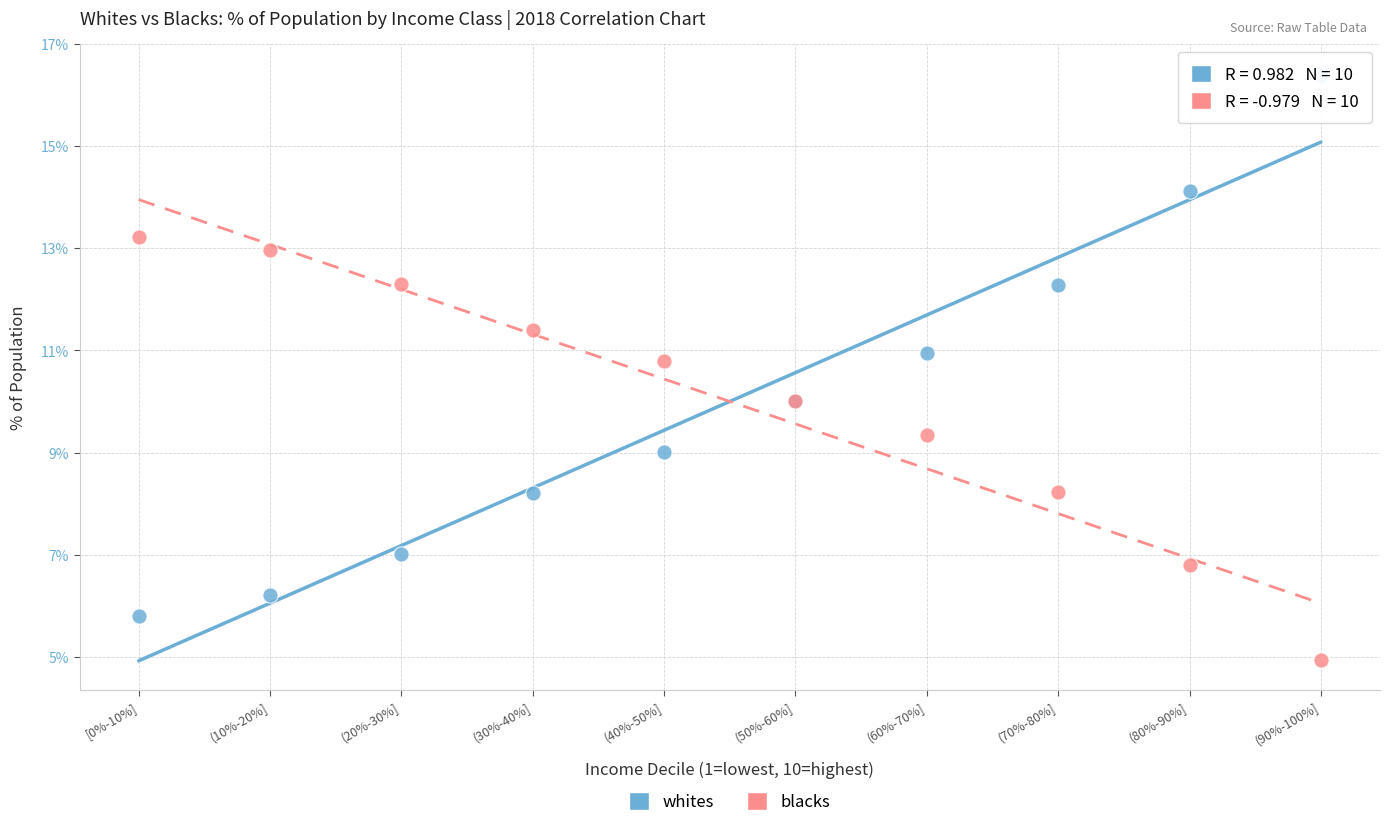

What is the X range (max minus min) for the scatter plot?

9.0